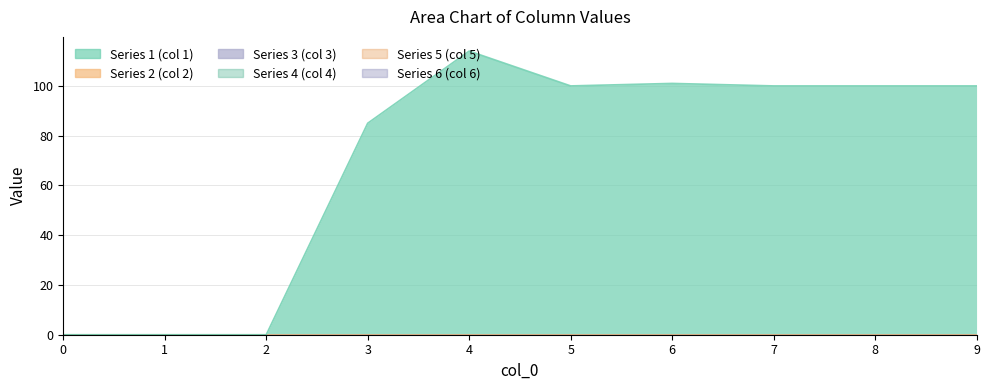

Reading left to right, extract all data points from this chart.

1: 0	0	0	85	114	100	101	100	100	100
2: 0	0	0	0	0	0	0	0	0	0
3: 0	0	0	0	0	0	0	0	0	0
4: 0	0	0	0	0	0	0	0	0	0
5: 0	0	0	0	0	0	0	0	0	0
6: 0	0	0	0	0	0	0	0	0	0